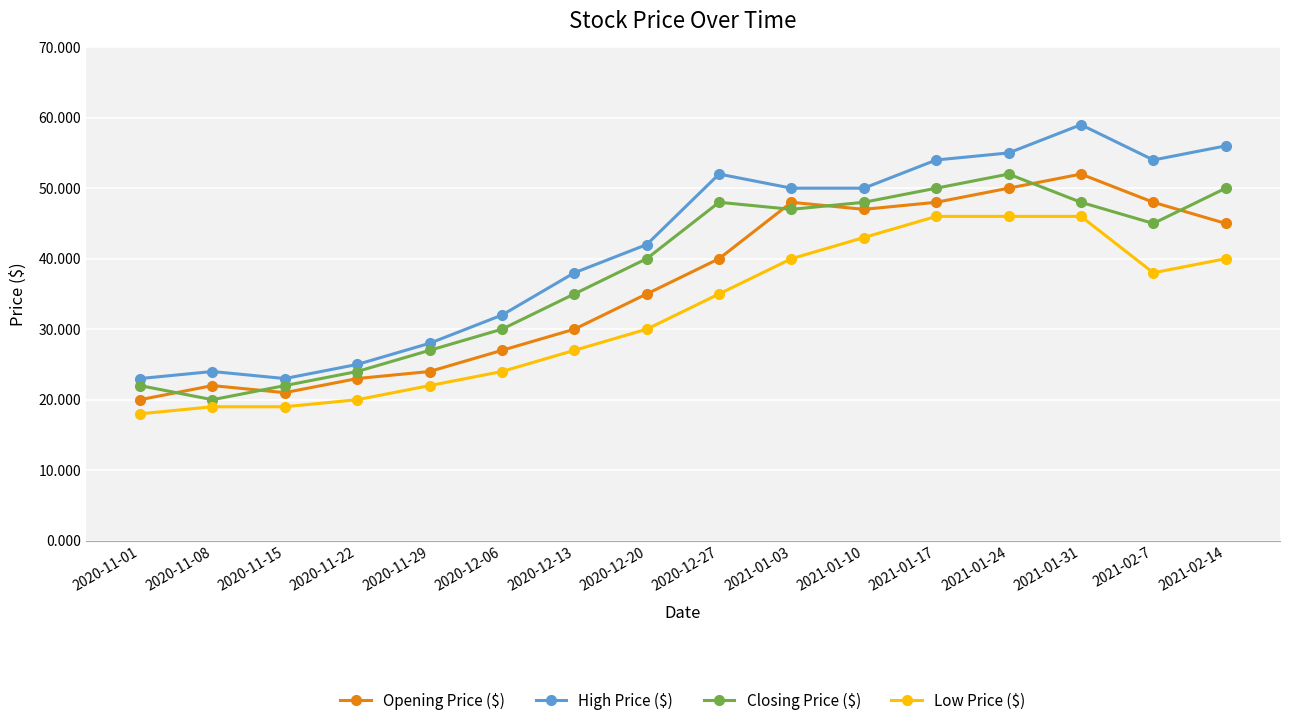

Reading left to right, what are all the values shown in this chart?

Opening Price ($): 2020-11-01=20	2020-11-08=22	2020-11-15=21	2020-11-22=23	2020-11-29=24	2020-12-06=27	2020-12-13=30	2020-12-20=35	2020-12-27=40	2021-01-03=48	2021-01-10=47	2021-01-17=48	2021-01-24=50	2021-01-31=52	2021-02-7=48	2021-02-14=45
High Price ($): 2020-11-01=23	2020-11-08=24	2020-11-15=23	2020-11-22=25	2020-11-29=28	2020-12-06=32	2020-12-13=38	2020-12-20=42	2020-12-27=52	2021-01-03=50	2021-01-10=50	2021-01-17=54	2021-01-24=55	2021-01-31=59	2021-02-7=54	2021-02-14=56
Closing Price ($): 2020-11-01=22	2020-11-08=20	2020-11-15=22	2020-11-22=24	2020-11-29=27	2020-12-06=30	2020-12-13=35	2020-12-20=40	2020-12-27=48	2021-01-03=47	2021-01-10=48	2021-01-17=50	2021-01-24=52	2021-01-31=48	2021-02-7=45	2021-02-14=50
Low Price ($): 2020-11-01=18	2020-11-08=19	2020-11-15=19	2020-11-22=20	2020-11-29=22	2020-12-06=24	2020-12-13=27	2020-12-20=30	2020-12-27=35	2021-01-03=40	2021-01-10=43	2021-01-17=46	2021-01-24=46	2021-01-31=46	2021-02-7=38	2021-02-14=40